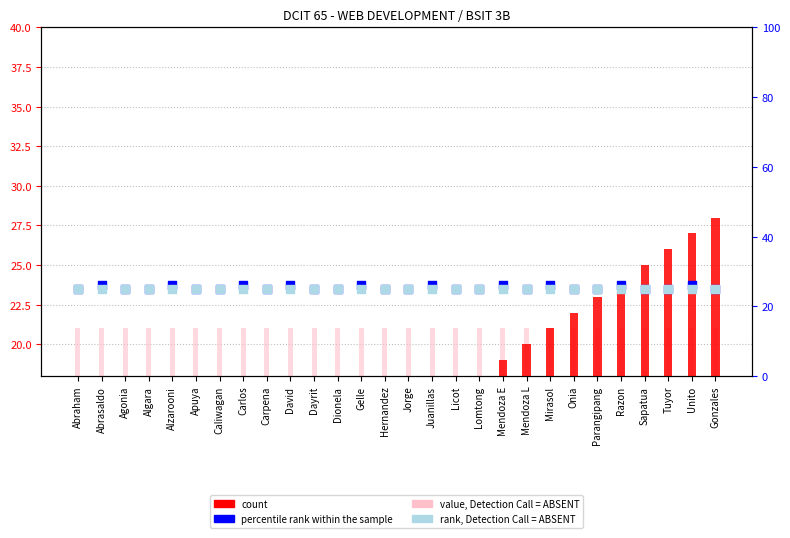

What is the total value across all series at Dionela?

83